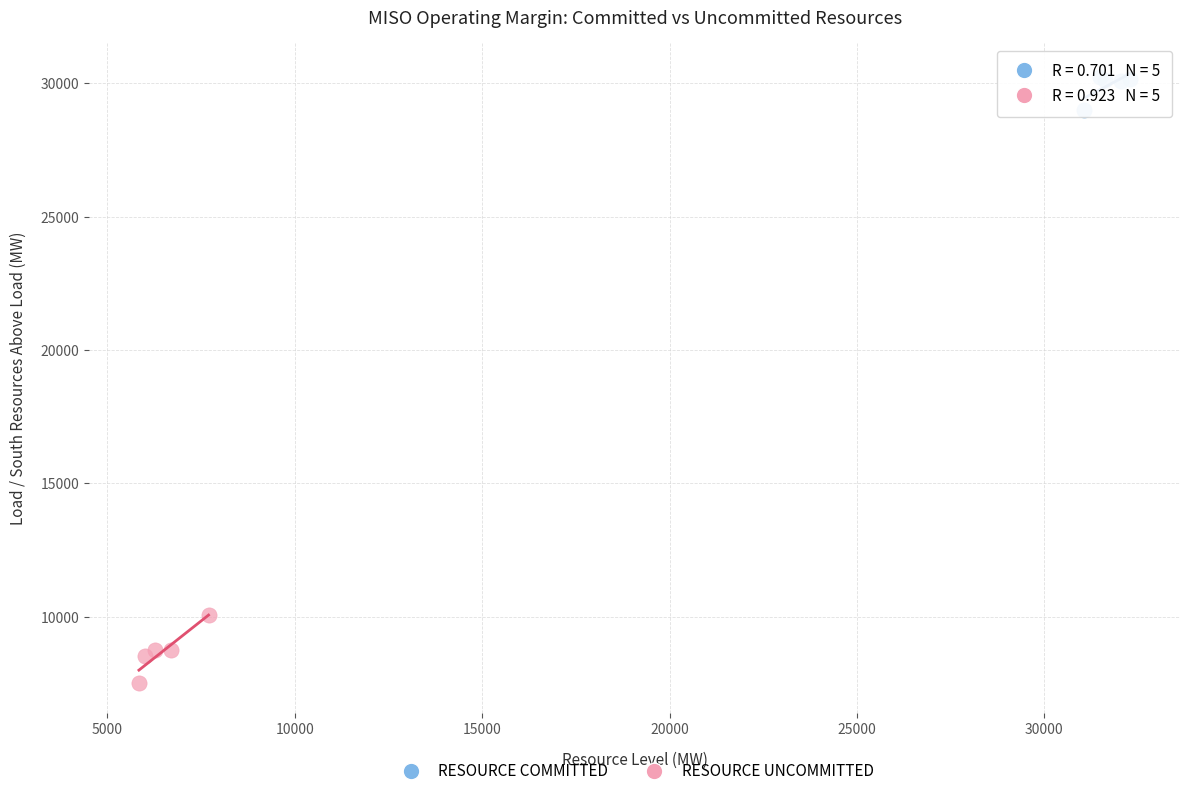

Which series reaches the minimum Y coordinate?

RESOURCE UNCOMMITTED